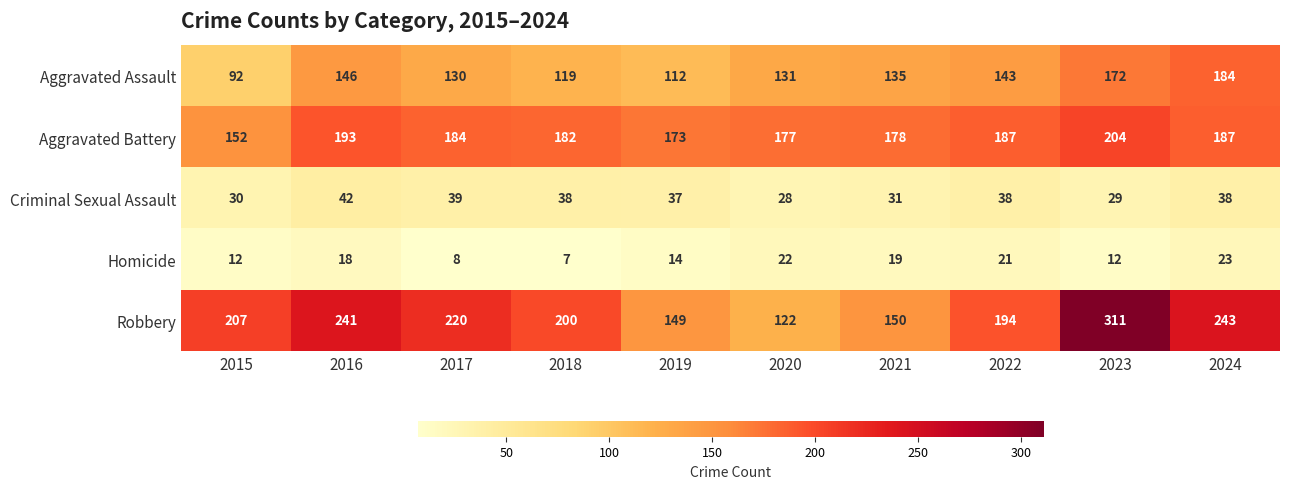

What is the difference between the maximum and minimum values in the Criminal Sexual Assault series?

14